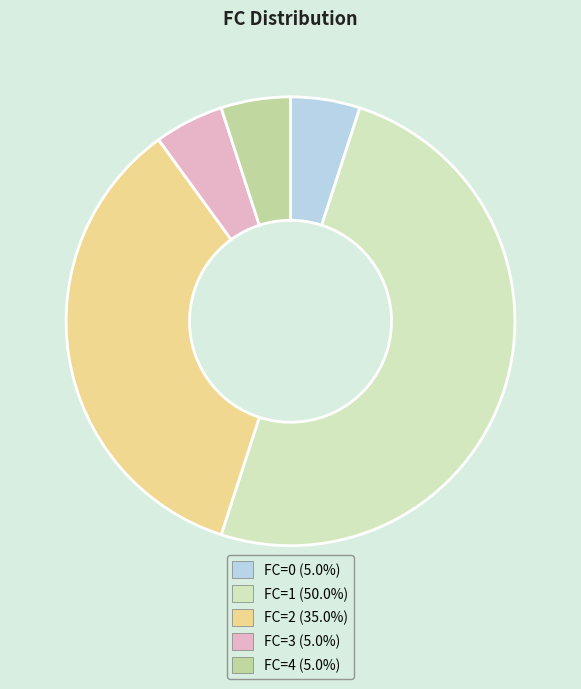

How many slices are in this pie chart?

5